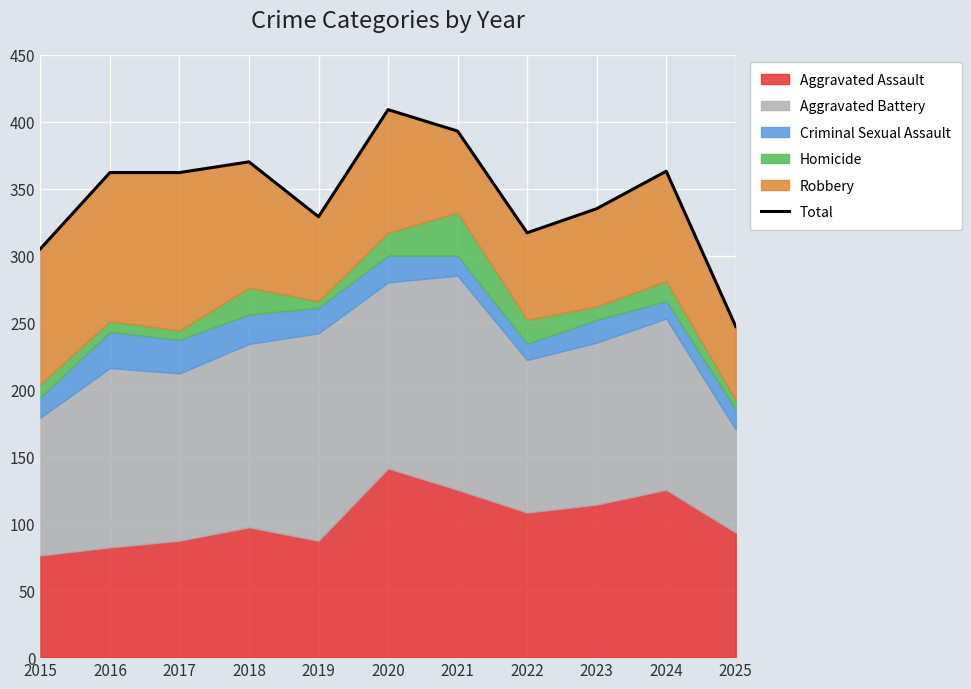

List the labels in order of value, smallest first.

2025, 2015, 2022, 2019, 2023, 2016, 2017, 2024, 2018, 2021, 2020